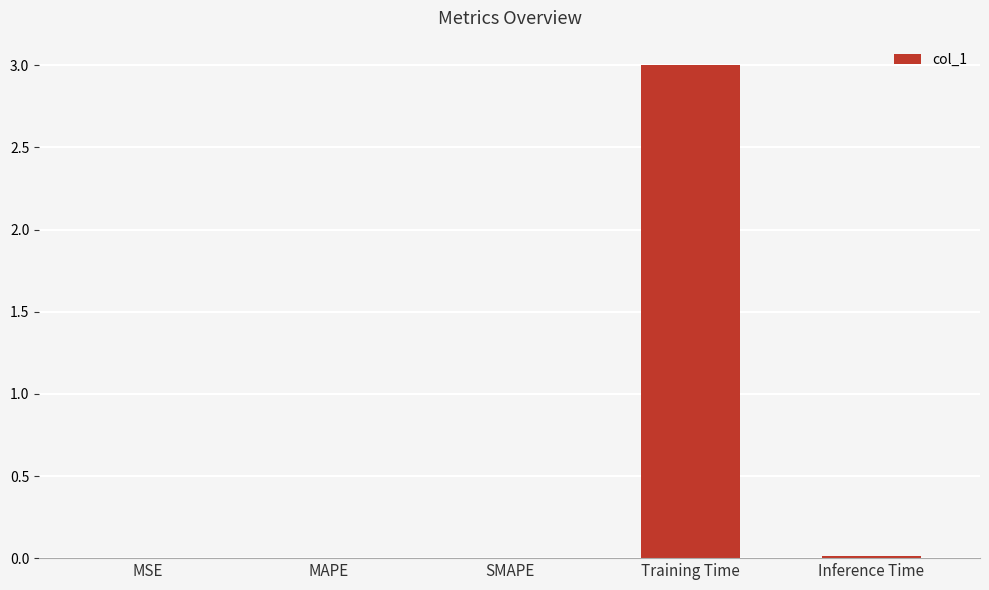

The value at SMAPE is 0.0. True or false?

True